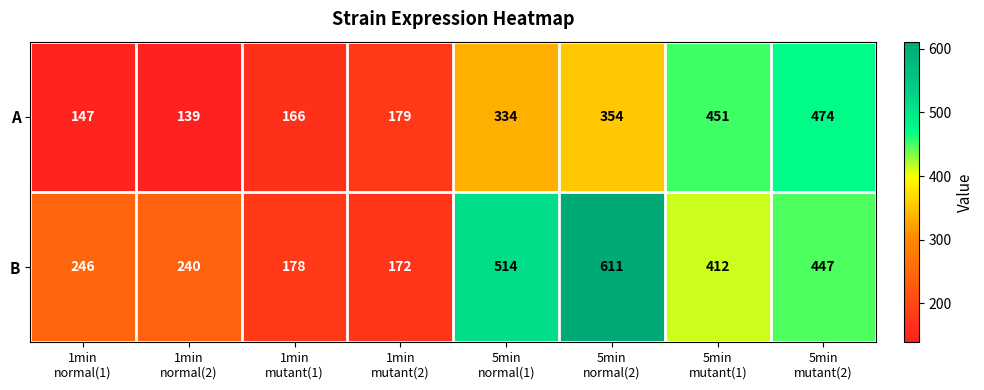

What is the highest value of the A series?

474